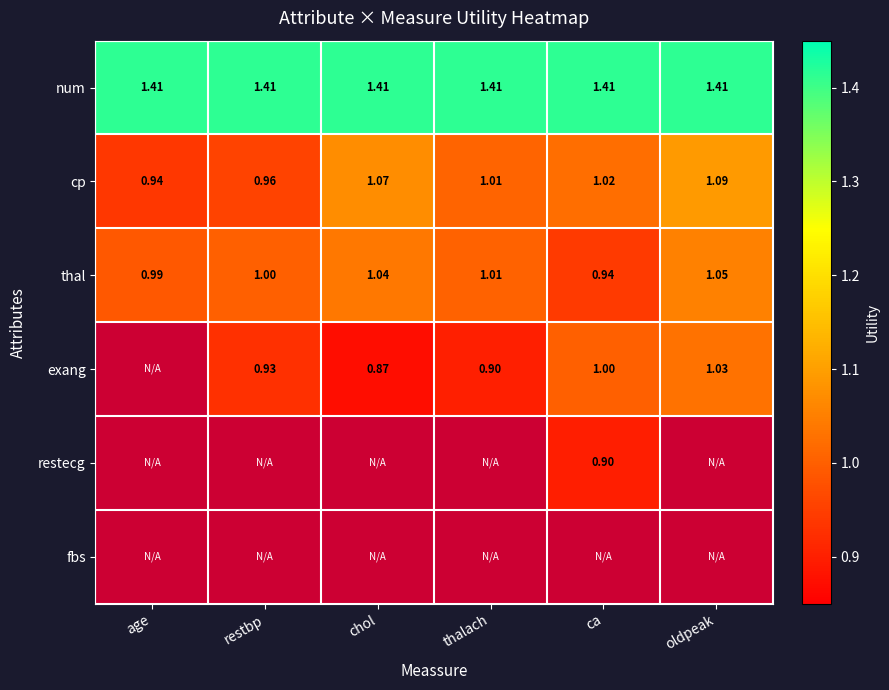

At which category does the chart reach its minimum across all series?

chol